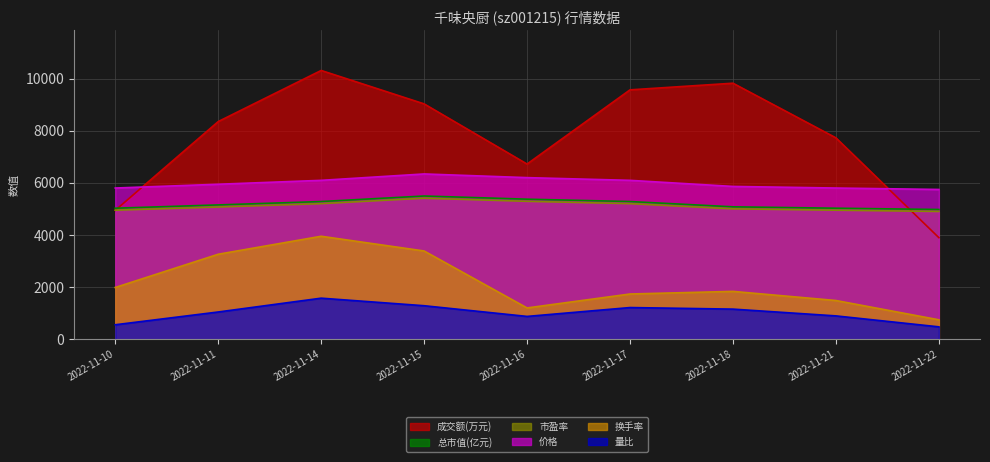

Rank the categories by 价格 value from highest to lowest.

2022-11-15, 2022-11-16, 2022-11-14, 2022-11-17, 2022-11-11, 2022-11-18, 2022-11-10, 2022-11-21, 2022-11-22